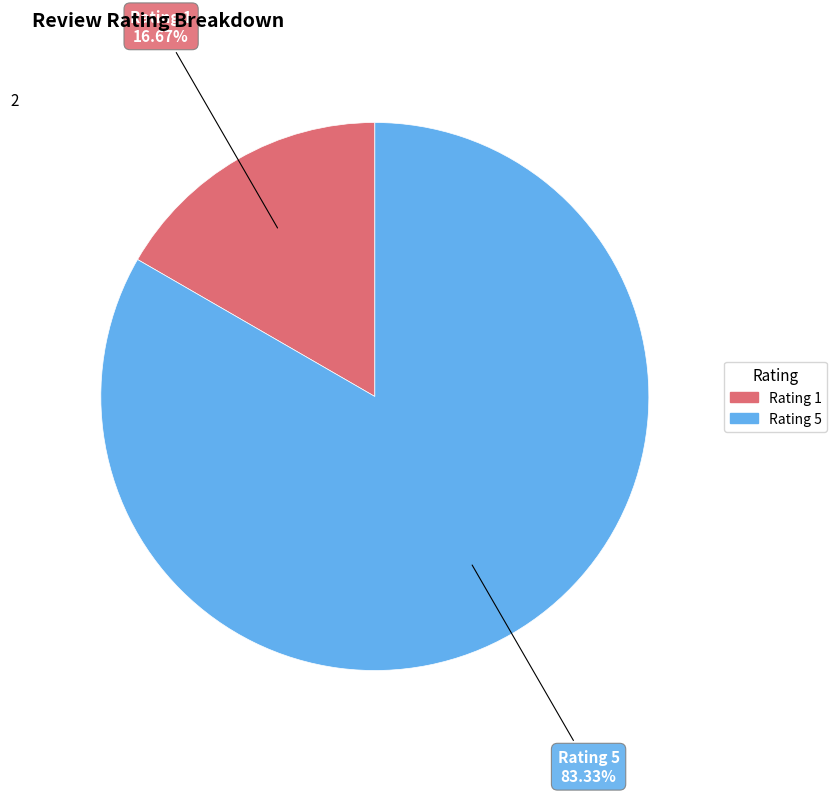

Which slice is the smallest?

Rating 1